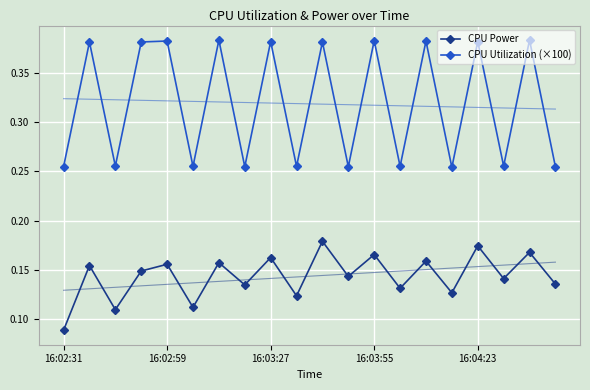

What is the difference between the CPU Utilization (×100) values at 14 and 5?

0.1